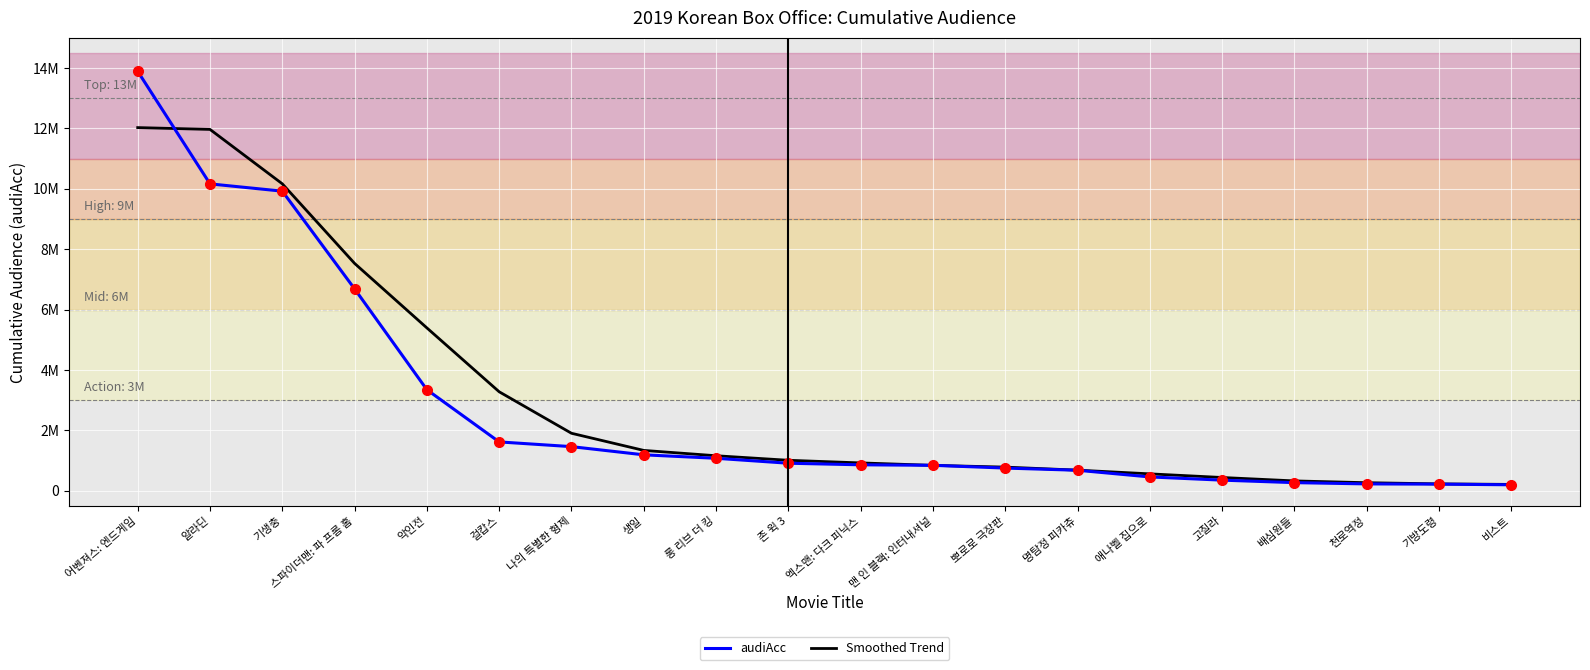

The audiAcc series shows 352862 at 고질라. True or false?

True